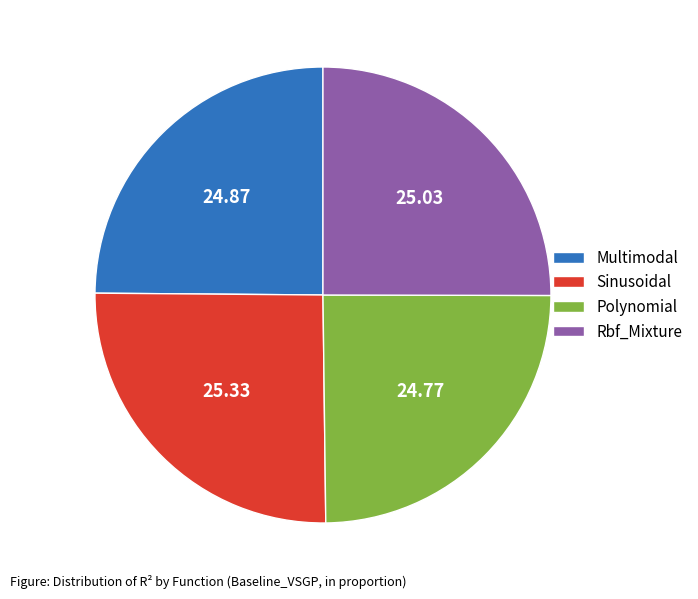

Count the number of slices in the pie.

4